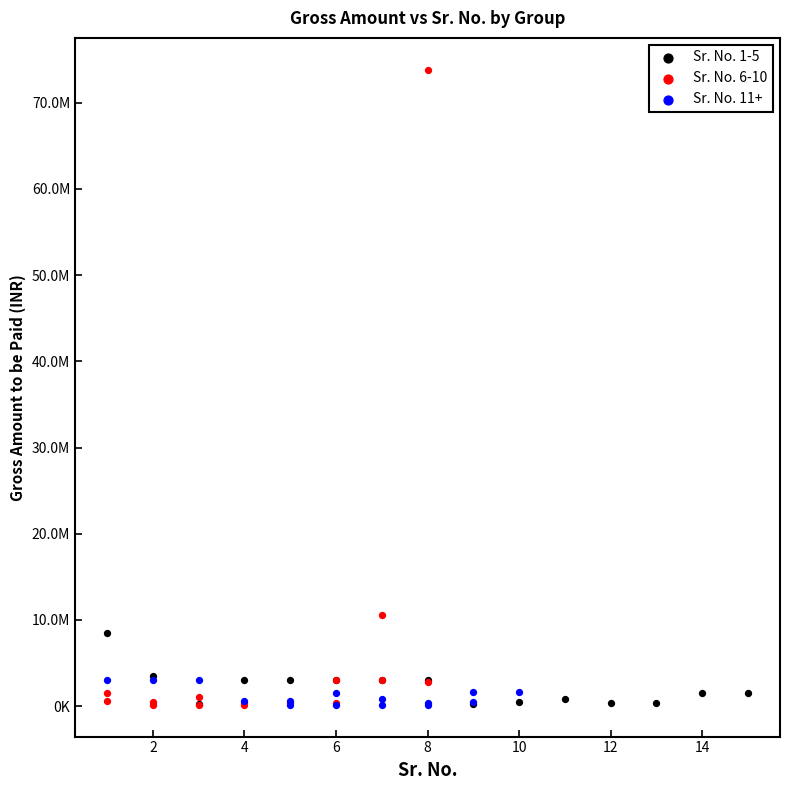

What are all the series names shown in the legend?

Sr. No. 1-5, Sr. No. 6-10, Sr. No. 11+